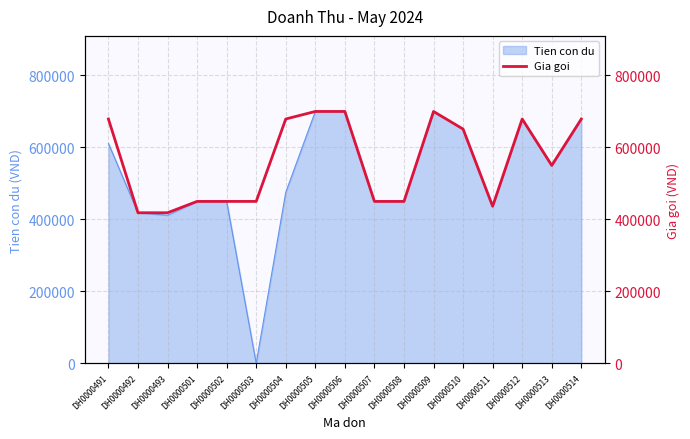

What is the value of the 16th point from the left?

550000